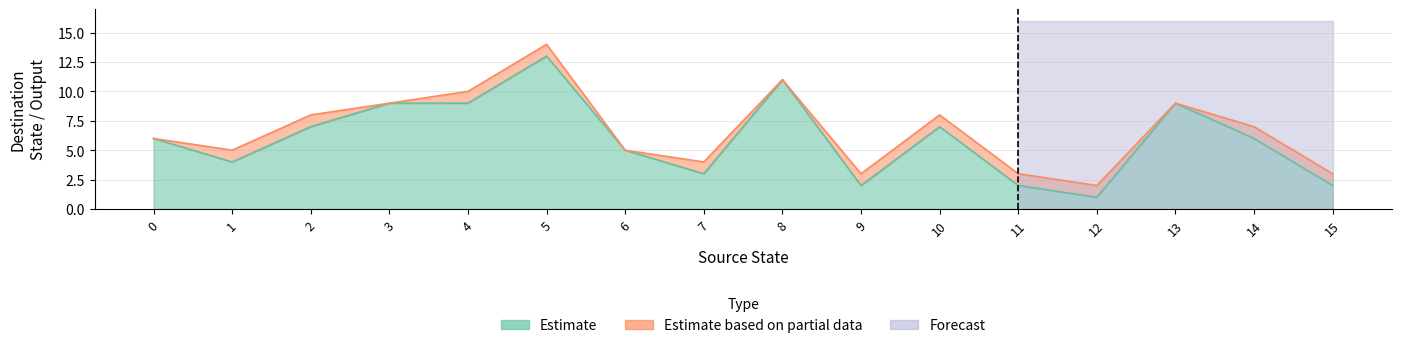

Reading right to left, transcribe all the data shown in this chart.

Estimate: 15=2	14=6	13=9	12=1	11=2	10=7	9=2	8=11	7=3	6=5	5=13	4=9	3=9	2=7	1=4	0=6
Estimate based on partial data: 15=1	14=1	13=0	12=1	11=1	10=1	9=1	8=0	7=1	6=0	5=1	4=1	3=0	2=1	1=1	0=0
Forecast: 15=0	14=0	13=0	12=0	11=0	10=0	9=0	8=0	7=0	6=0	5=0	4=0	3=0	2=0	1=0	0=0